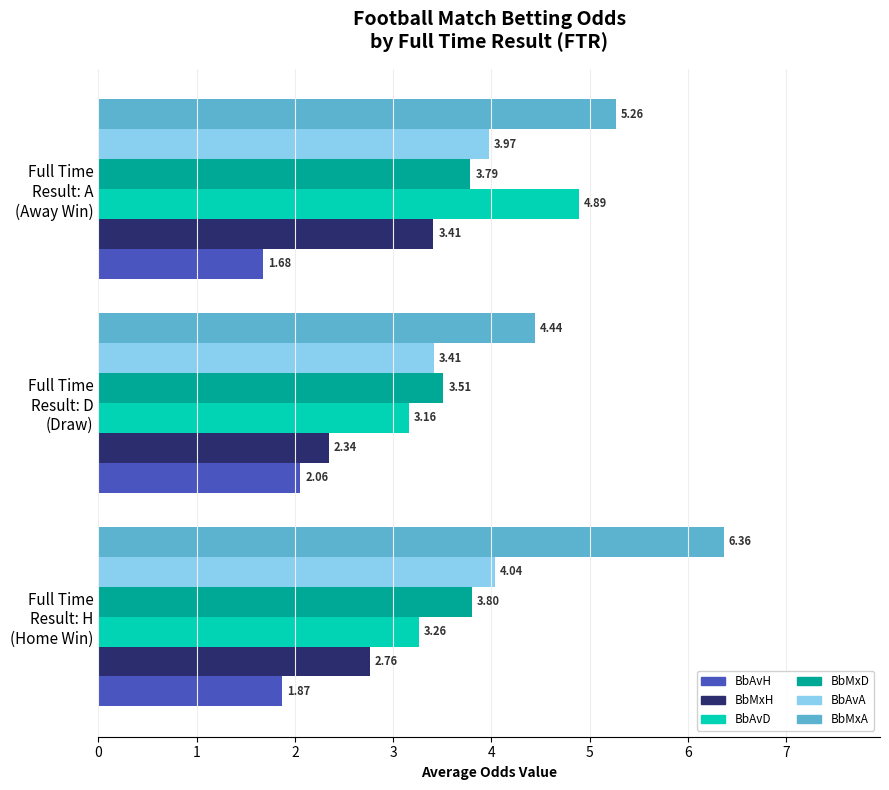

What are all the series names shown in the legend?

BbAvH, BbMxH, BbAvD, BbMxD, BbAvA, BbMxA